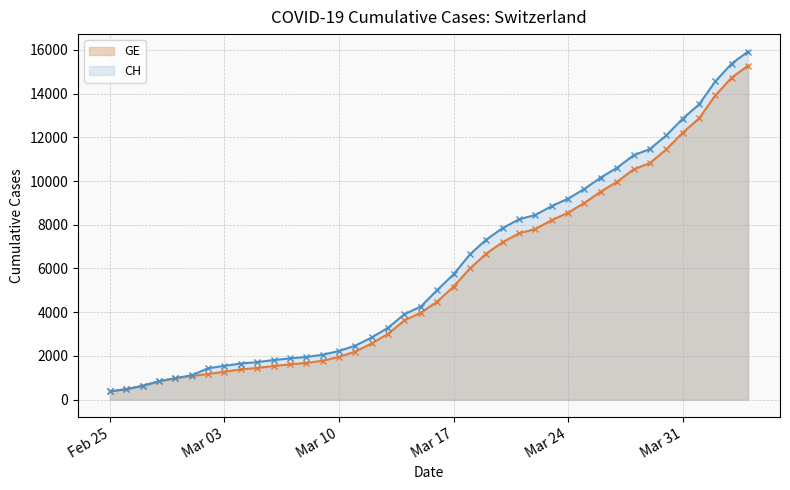

The value of GE at Mar 10 is 441. True or false?

False